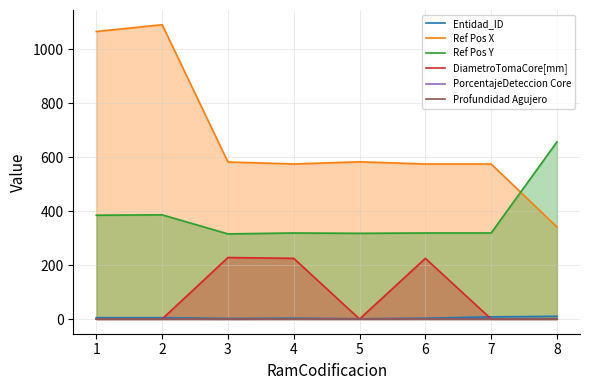

What is the value of the PorcentajeDeteccion Core point at the 8th from the left?

1.0